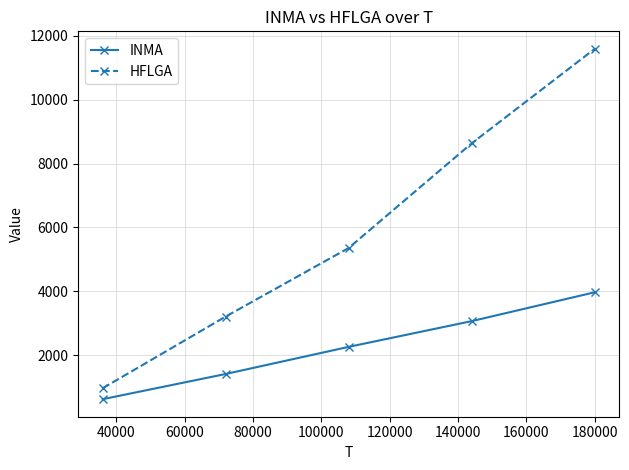

What is the average value of the INMA series?

2262.3